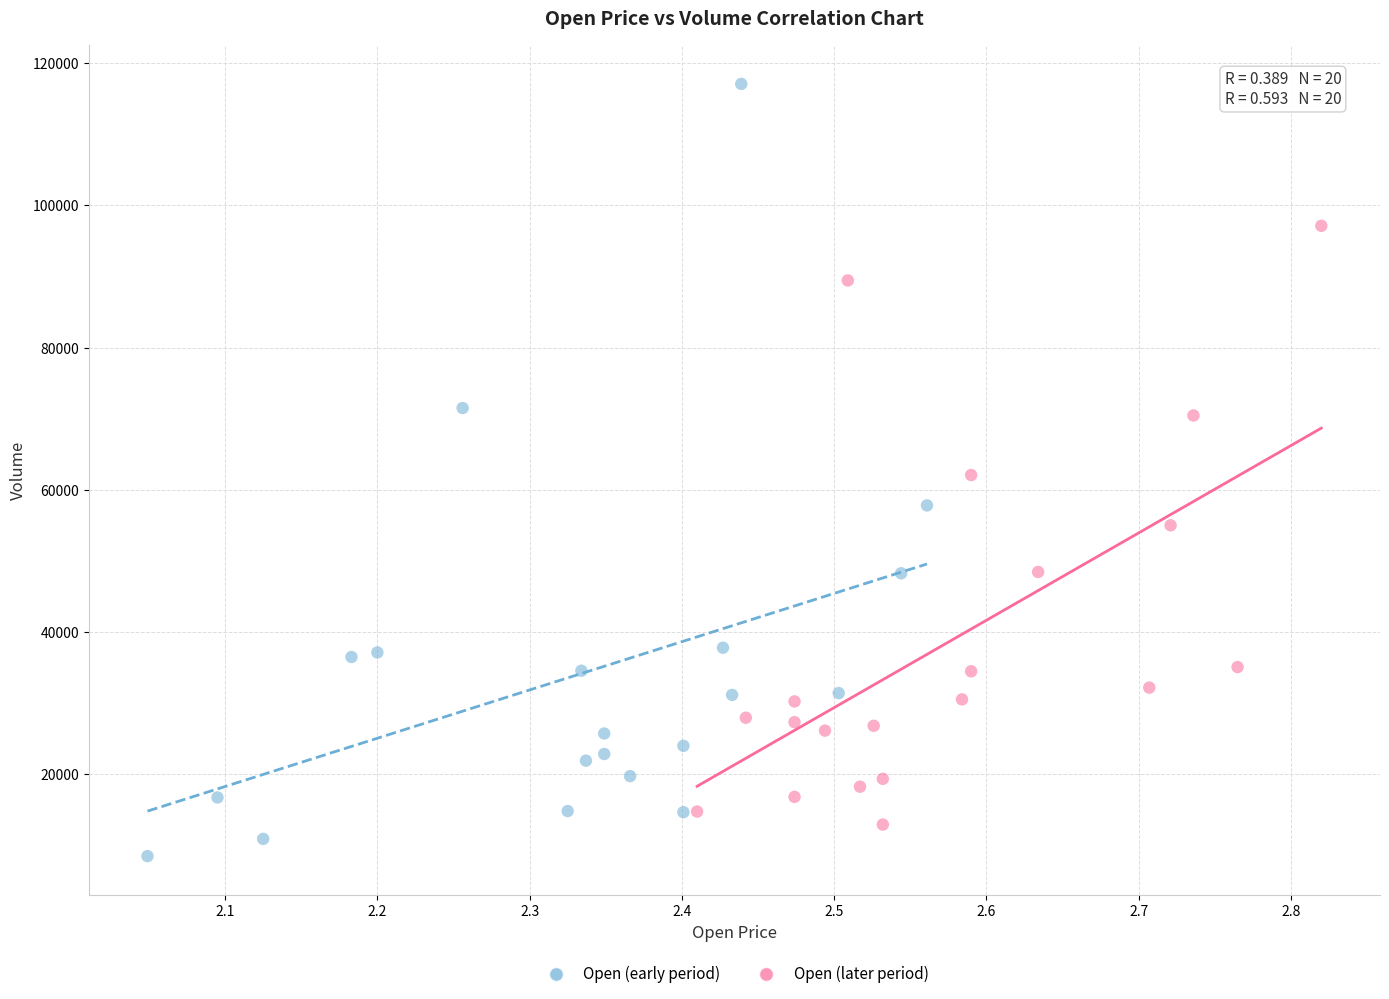

Which series has the widest spread of Y values?

Open (early period)